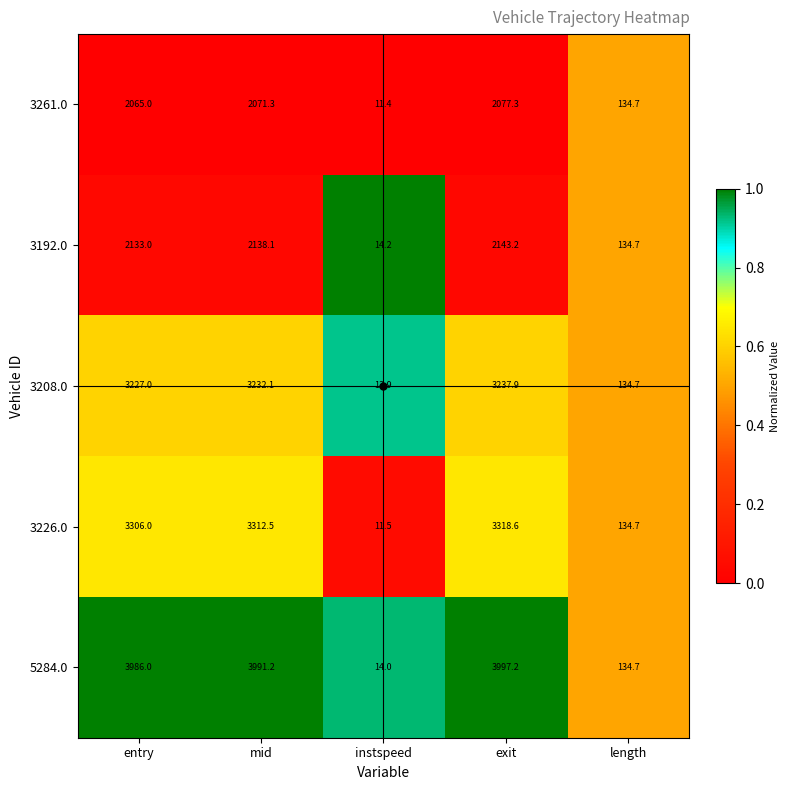

Read the 5284.0 value at mid.

3991.2